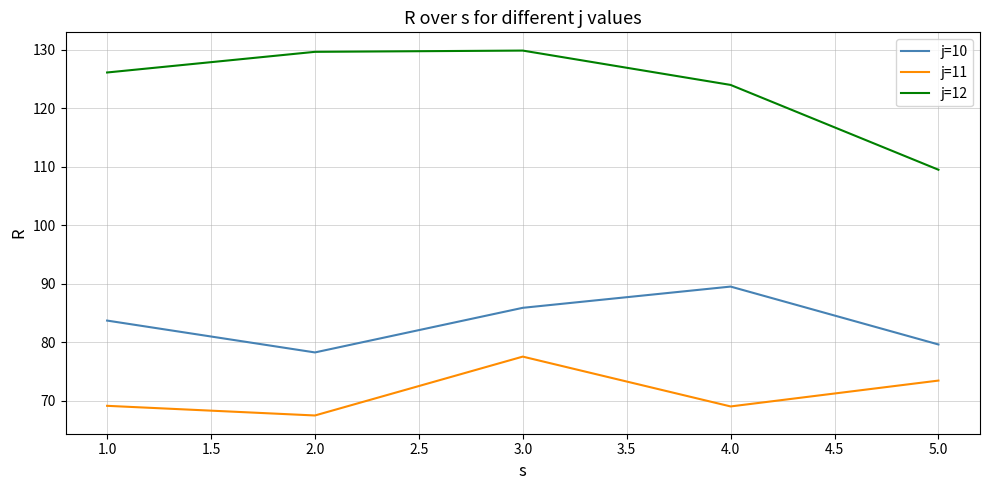

What position from the right is 4.0?

2